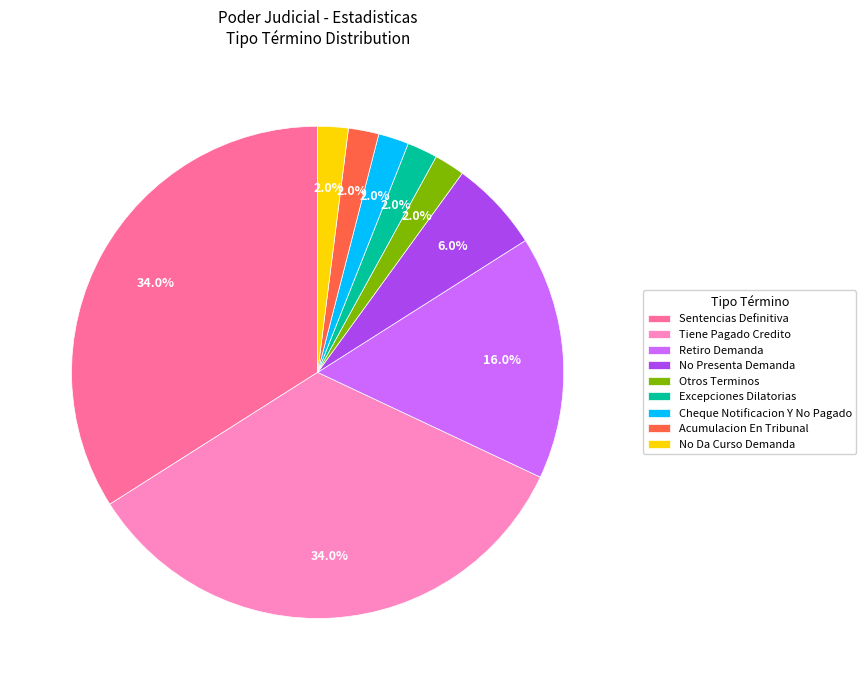

Is there any slice that represents more than half of the pie?

No